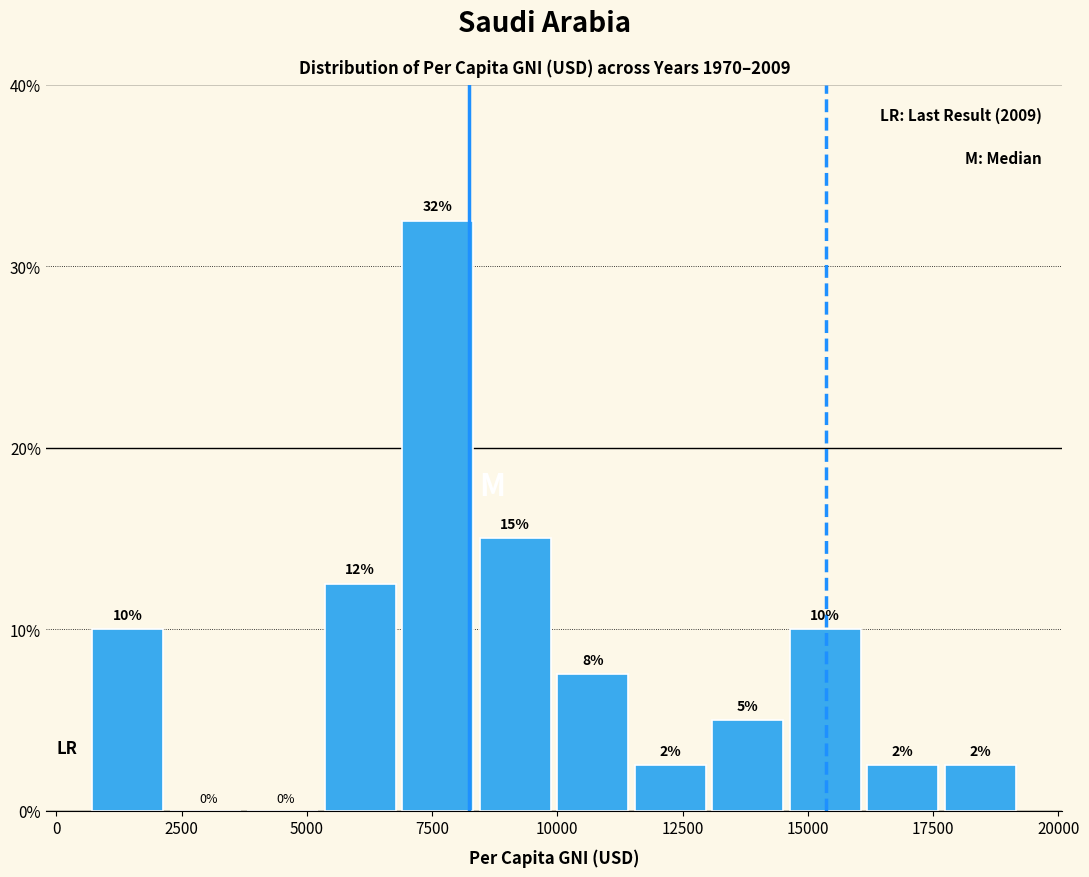

Read against the x-axis, roughly where is the centre of the tallest bar?

7500